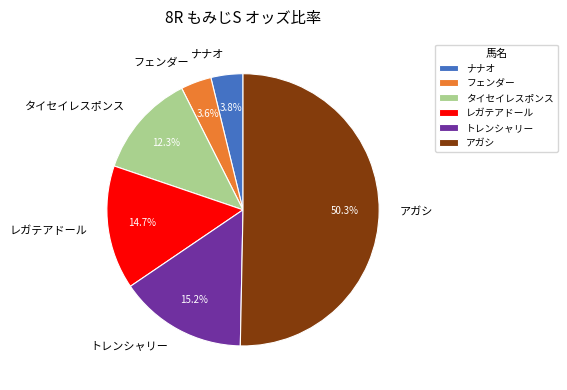

To the nearest percent, what portion does トレンシャリー represent?

15%